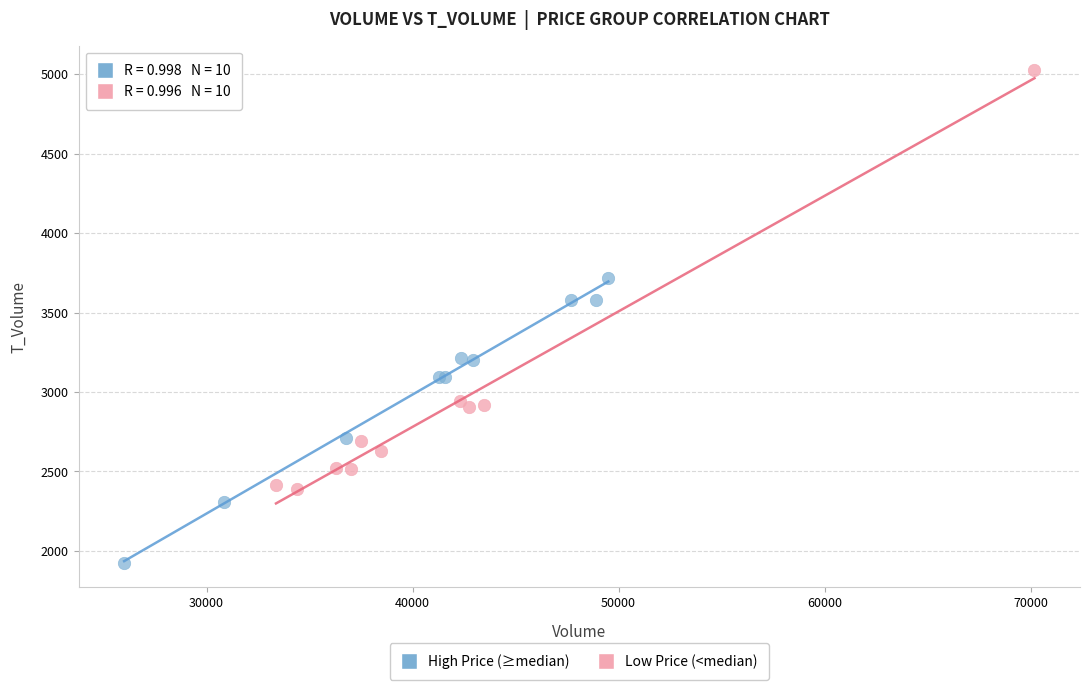

Which series has the widest spread of Y values?

Low Price (<median)